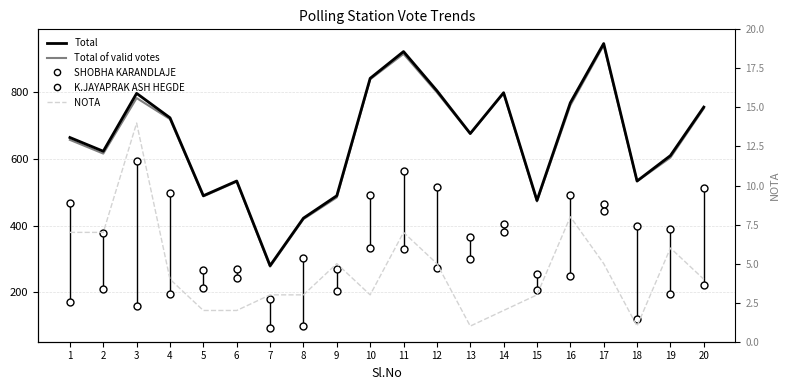

Which series has the largest total across all categories?

Total